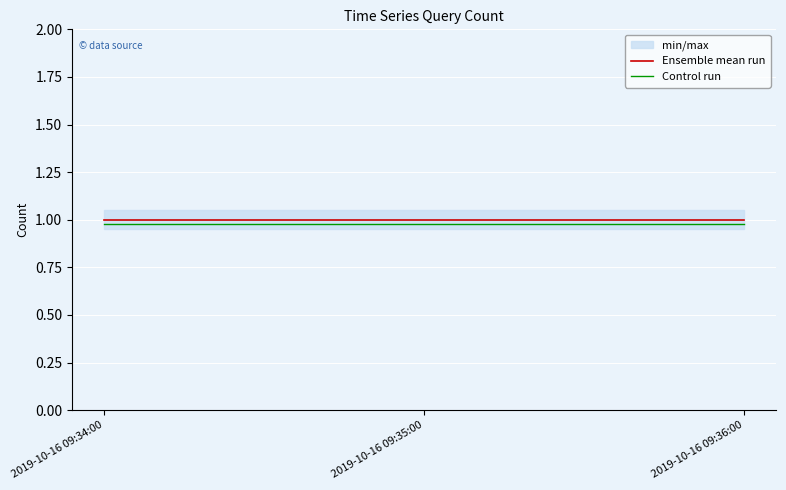

Which has a higher value, 2019-10-16 09:34:00 or 2019-10-16 09:35:00?

2019-10-16 09:34:00